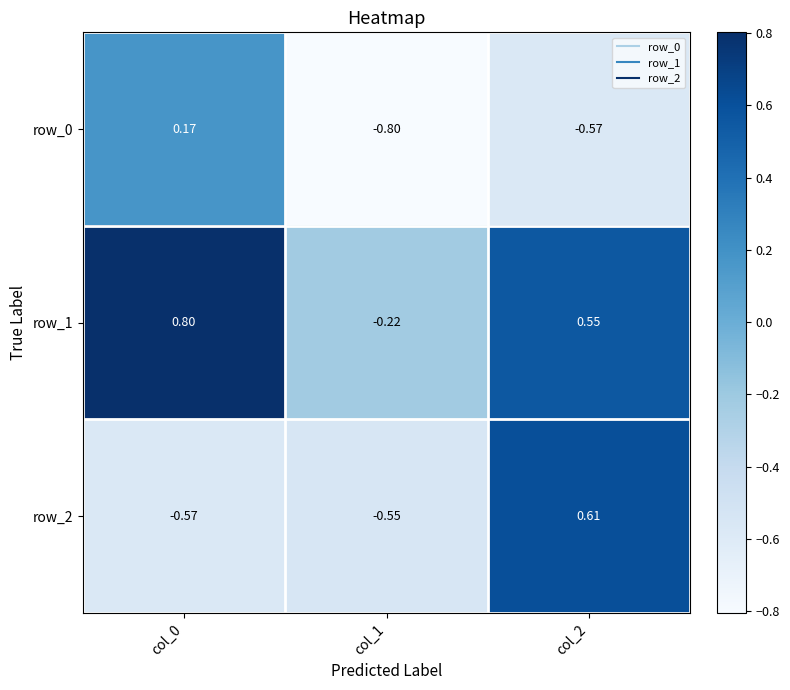

Which category has the highest value across all series?

col_0